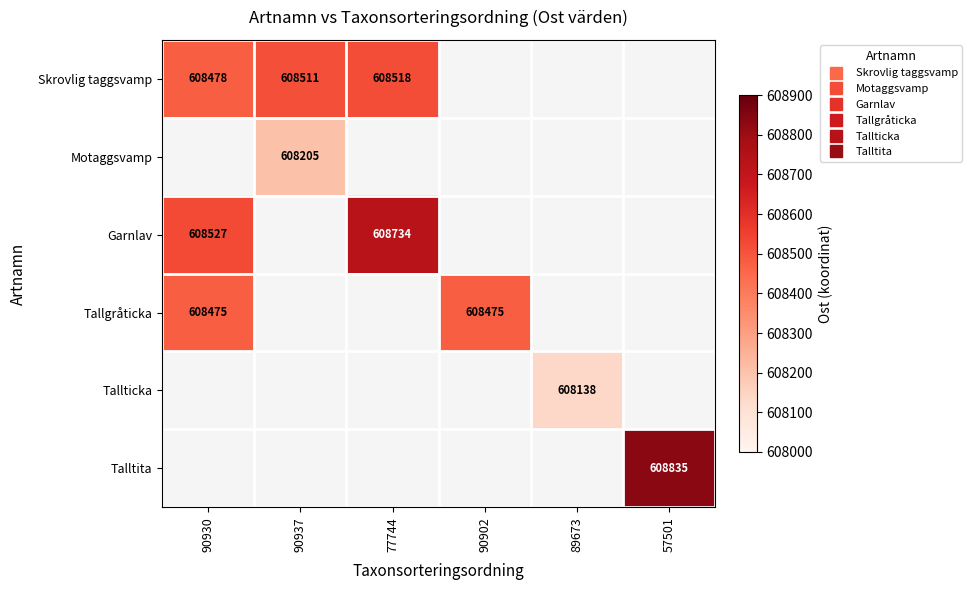

Which series changed the most between 90930 and 90937?

Skrovlig taggsvamp